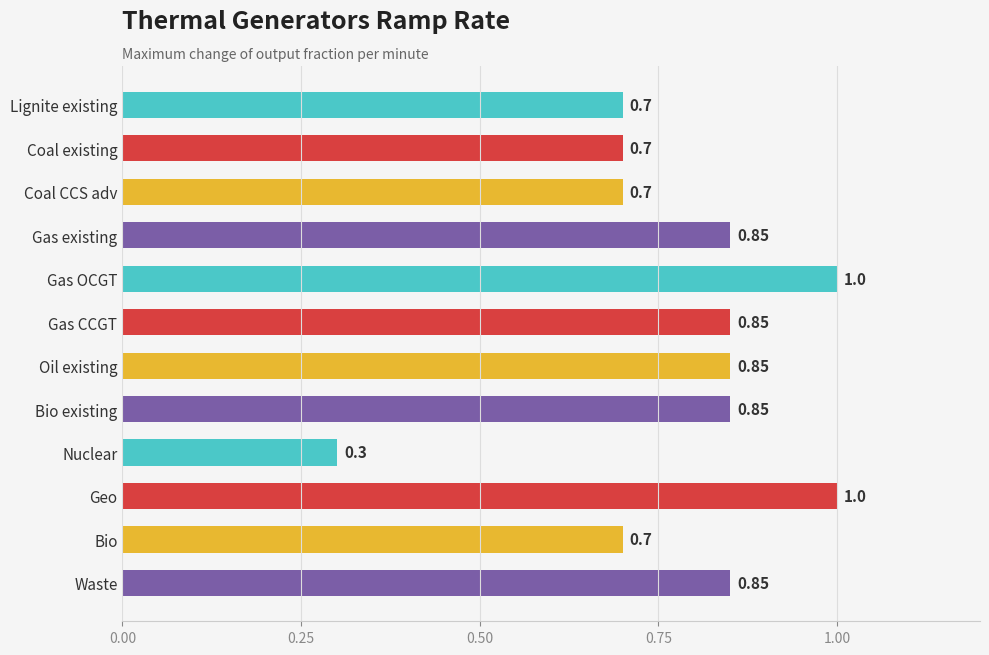

What is the minimum value shown in the chart?

0.3